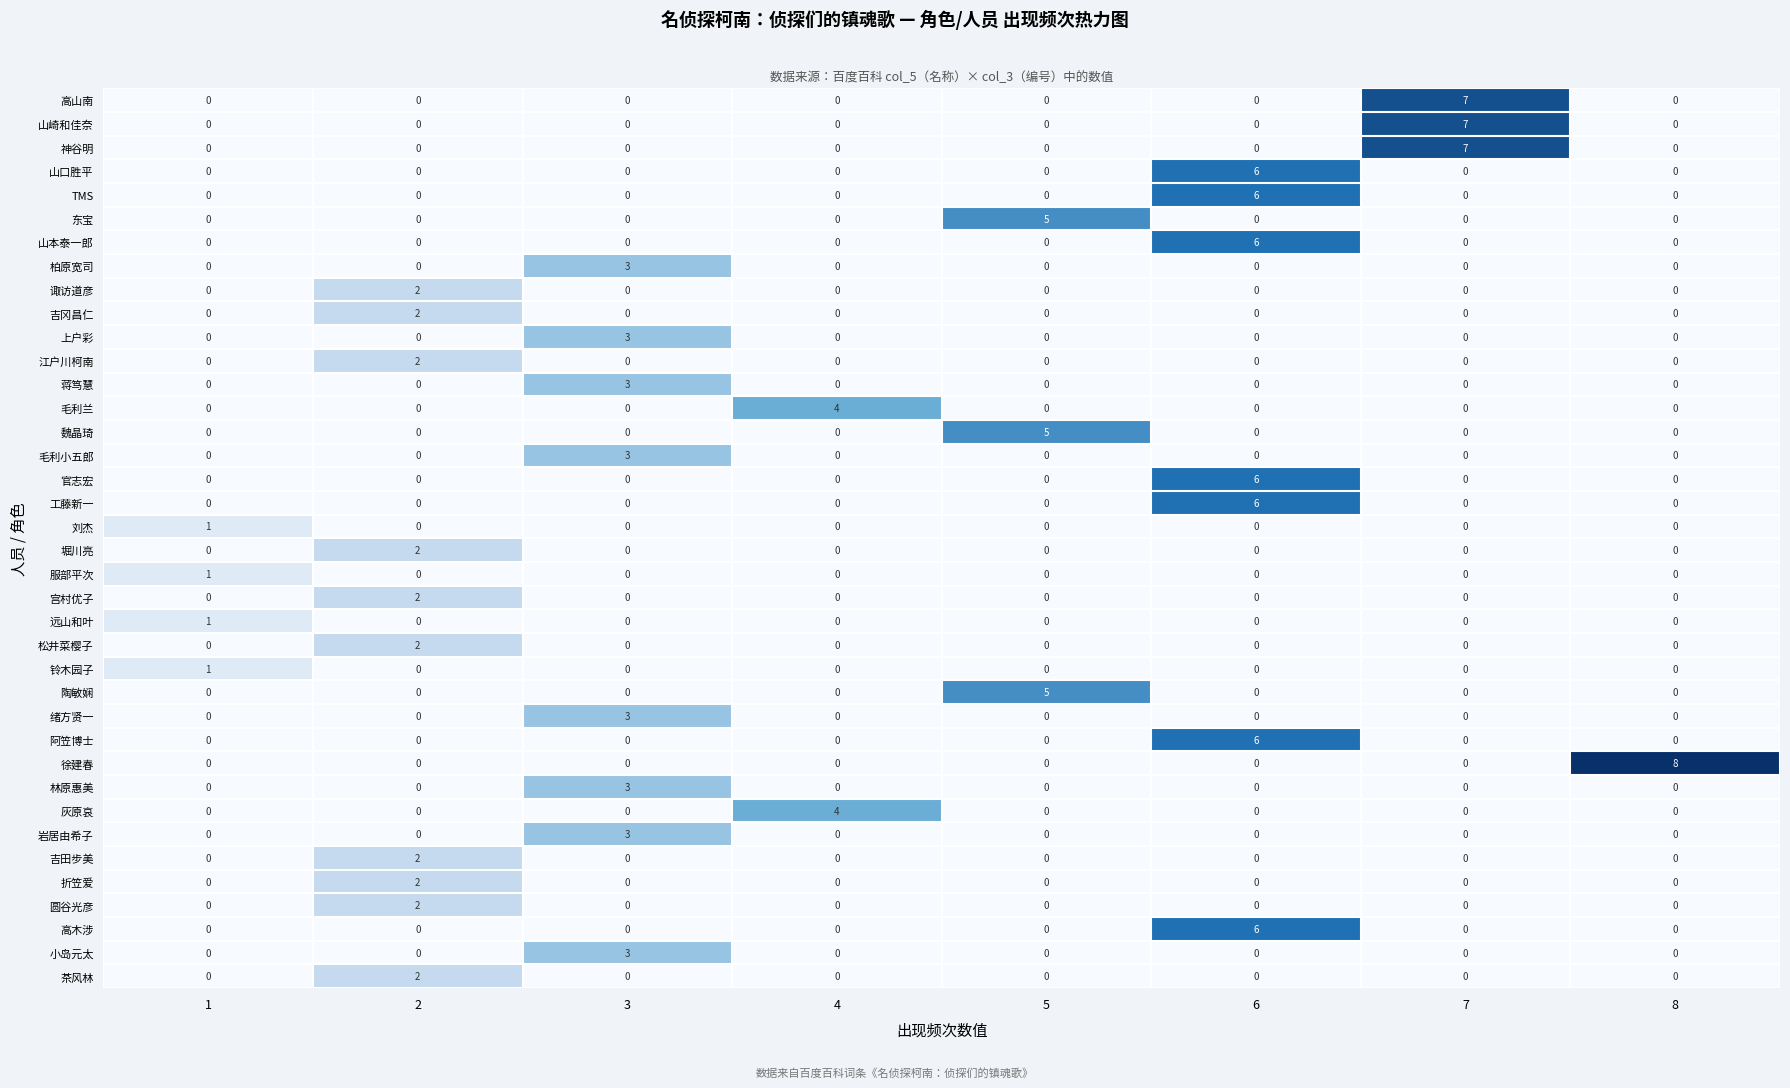

What is the difference between the maximum and minimum values in the 上户彩 series?

3